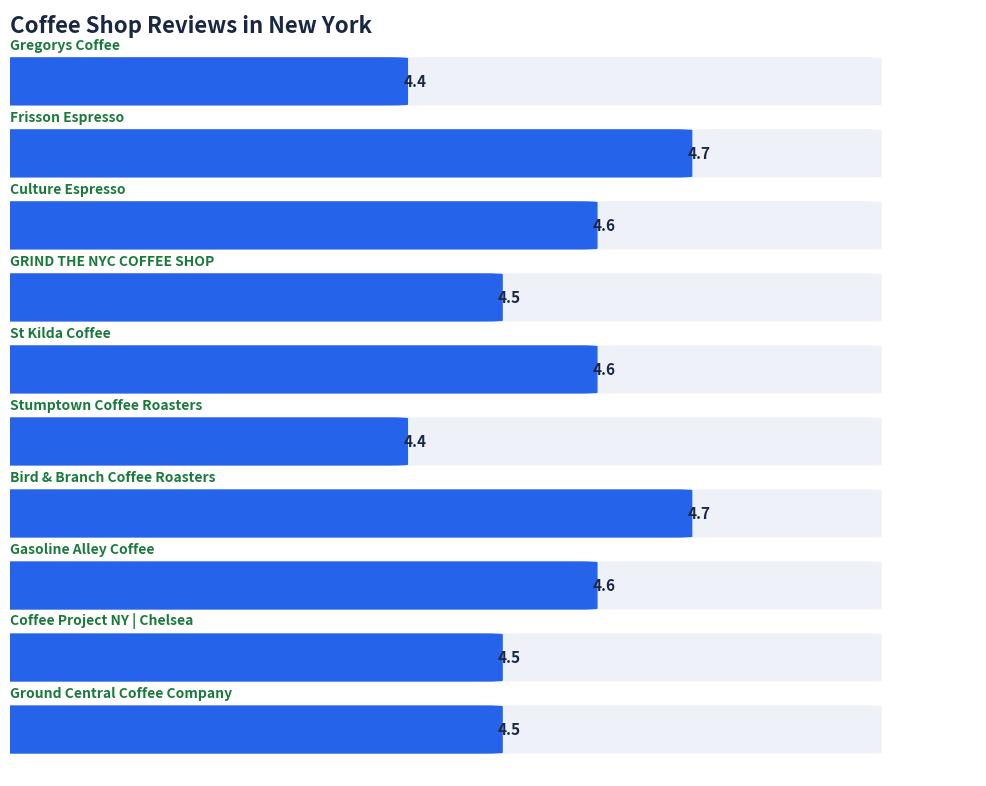

Reading right to left, transcribe all the data shown in this chart.

4.5	4.5	4.6	4.7	4.4	4.6	4.5	4.6	4.7	4.4